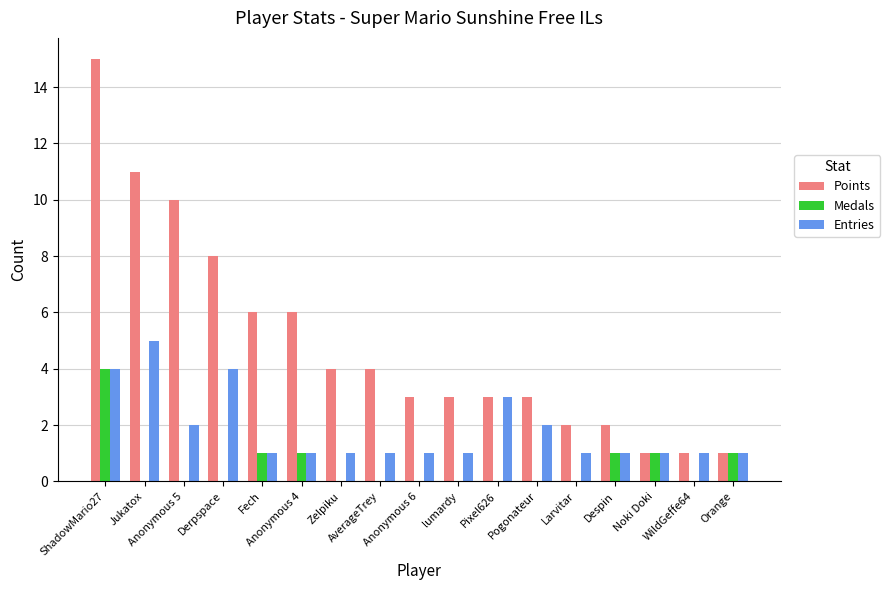

Which series has the largest total across all categories?

Points